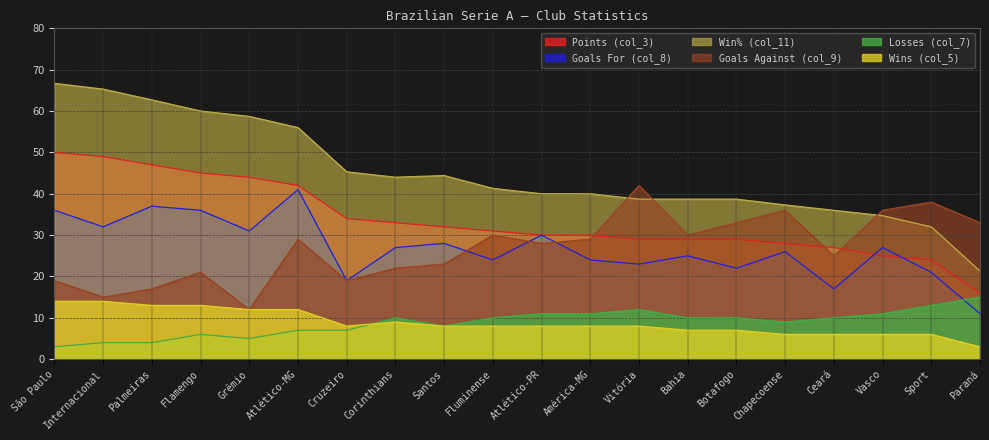

What is the value of the Goals For (col_8) point at the 18th from the left?

27.0